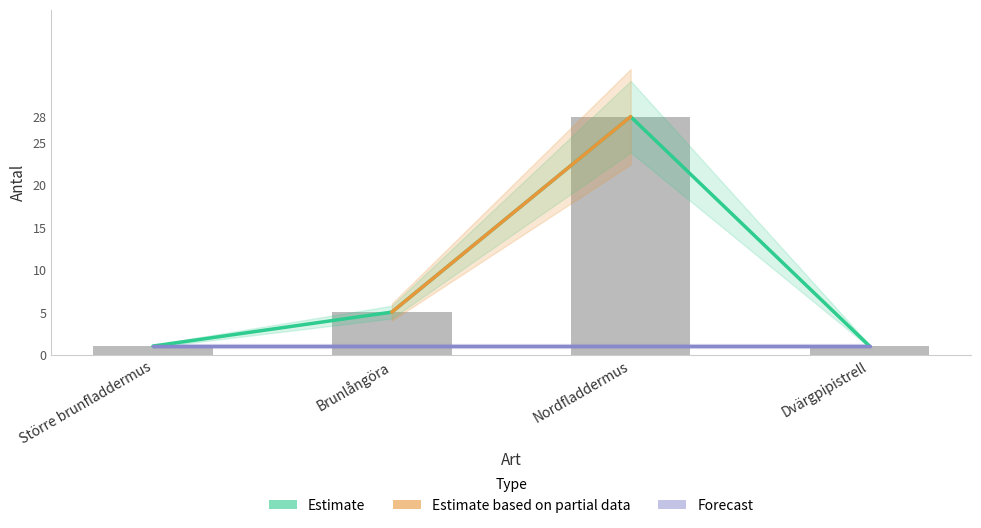

List the labels in order of value, smallest first.

Större brunfladdermus, Dvärgpipistrell, Brunlångöra, Nordfladdermus